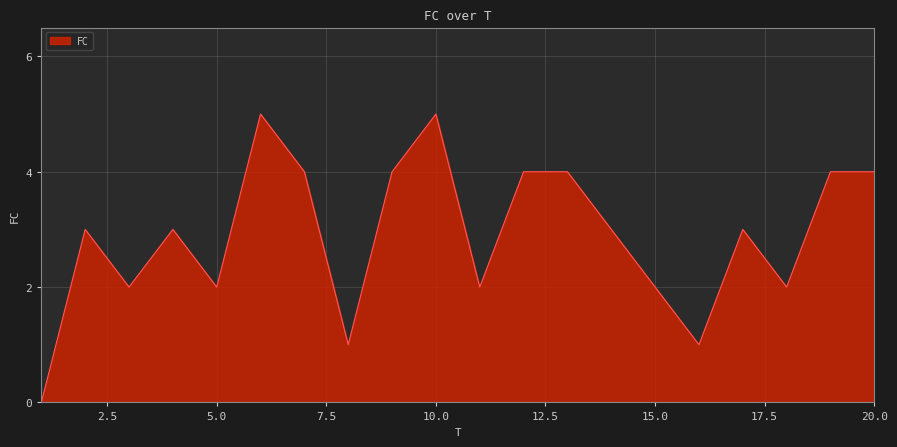

What is the maximum value shown in the chart?

5